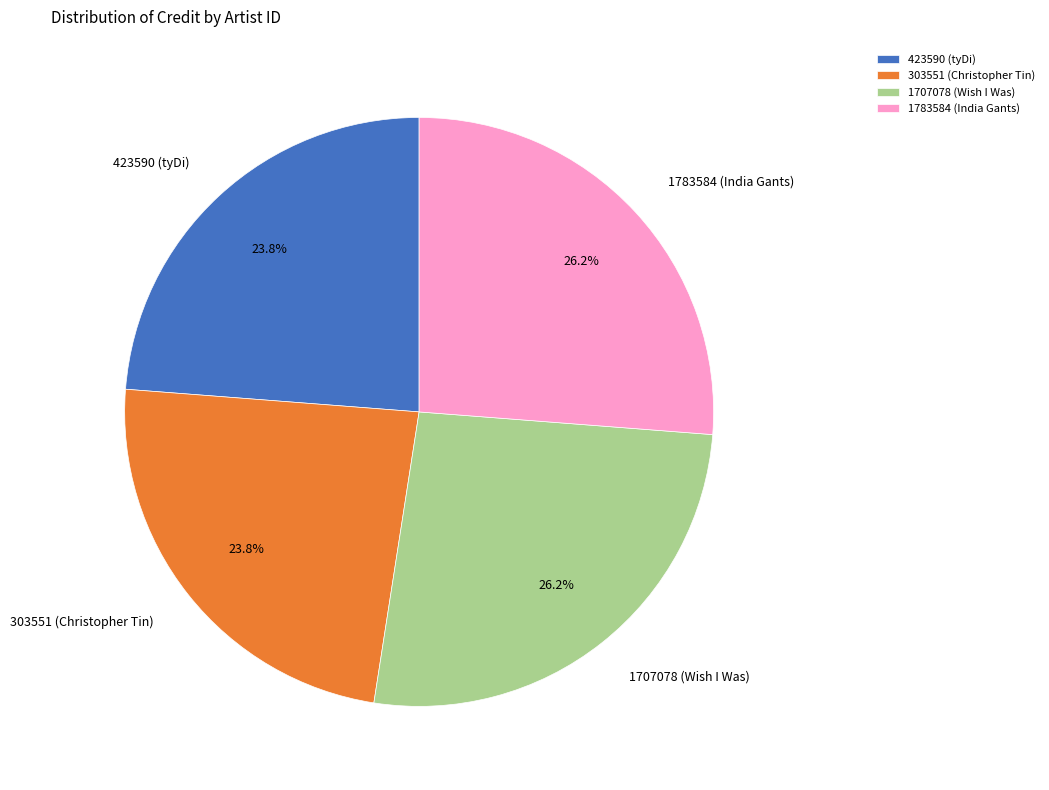

What percentage is NOT represented by 1707078 (Wish I Was)?

73.8%